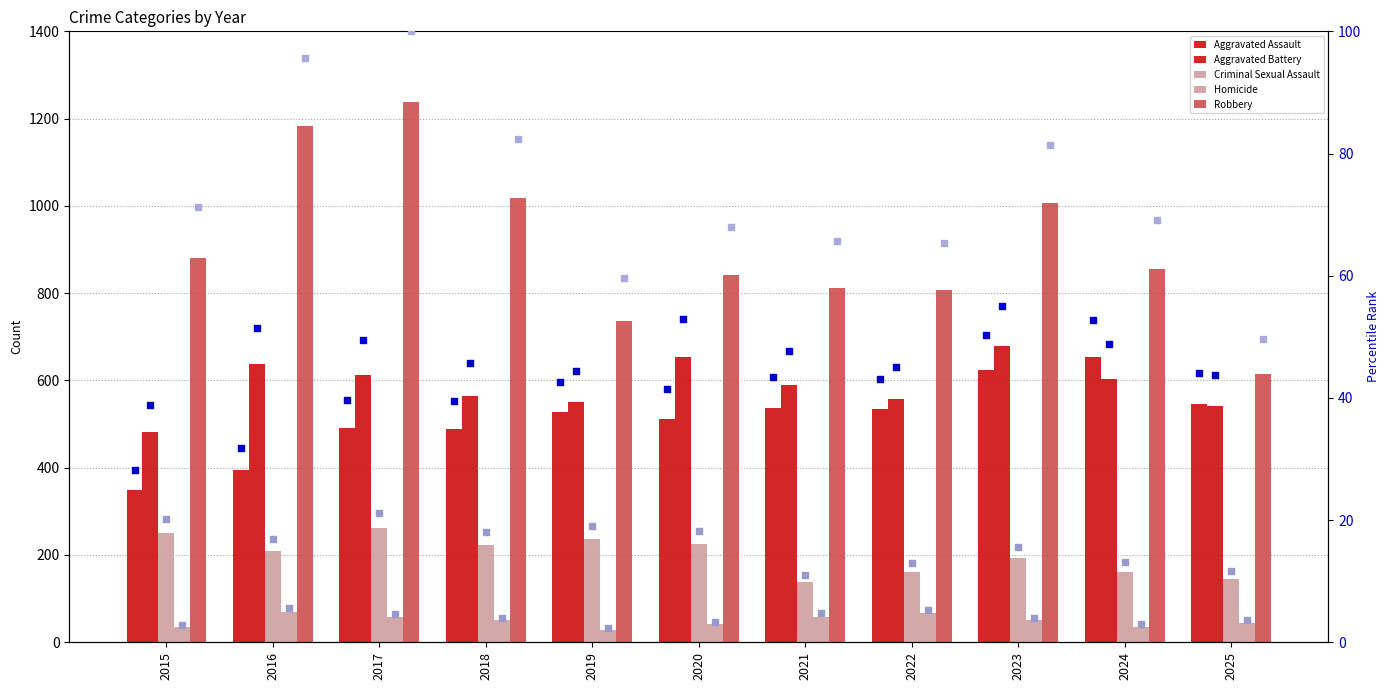

Which series contains the lowest Y value?

Homicide